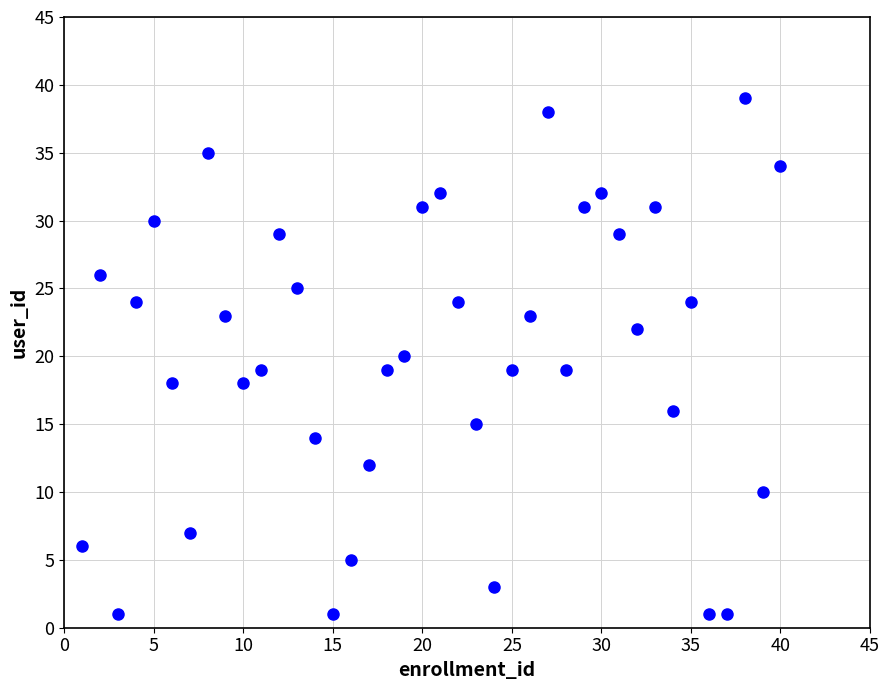

What is the range of X values (max minus min)?

39